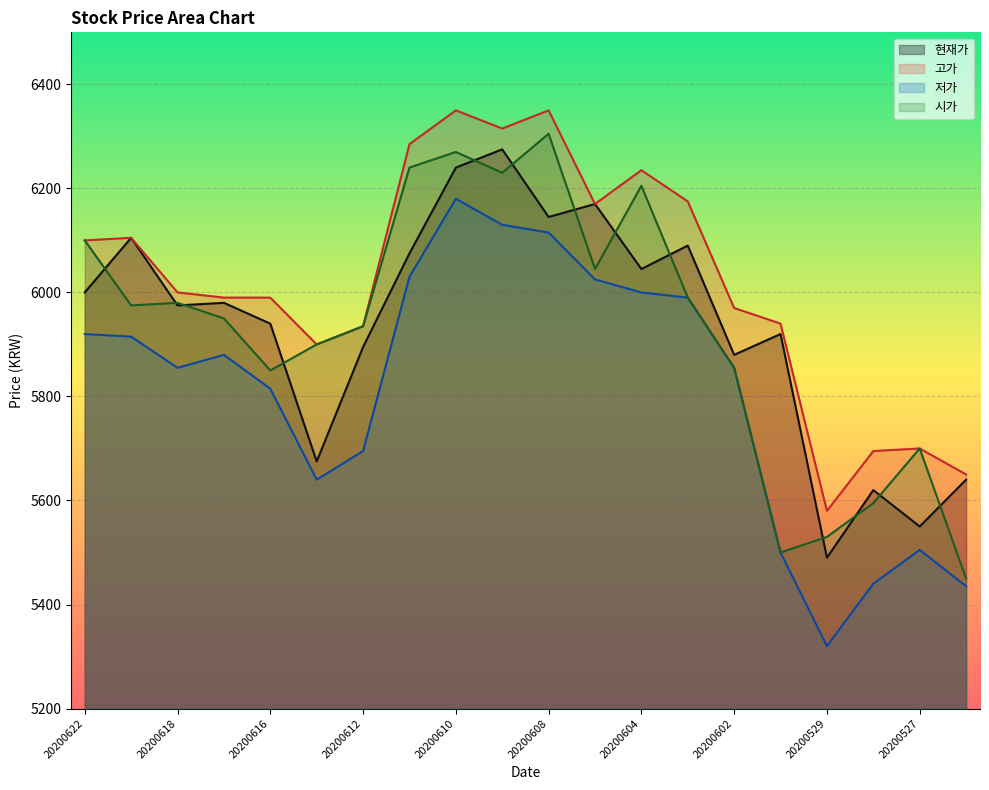

What is the sum of all 시가 values?

118605